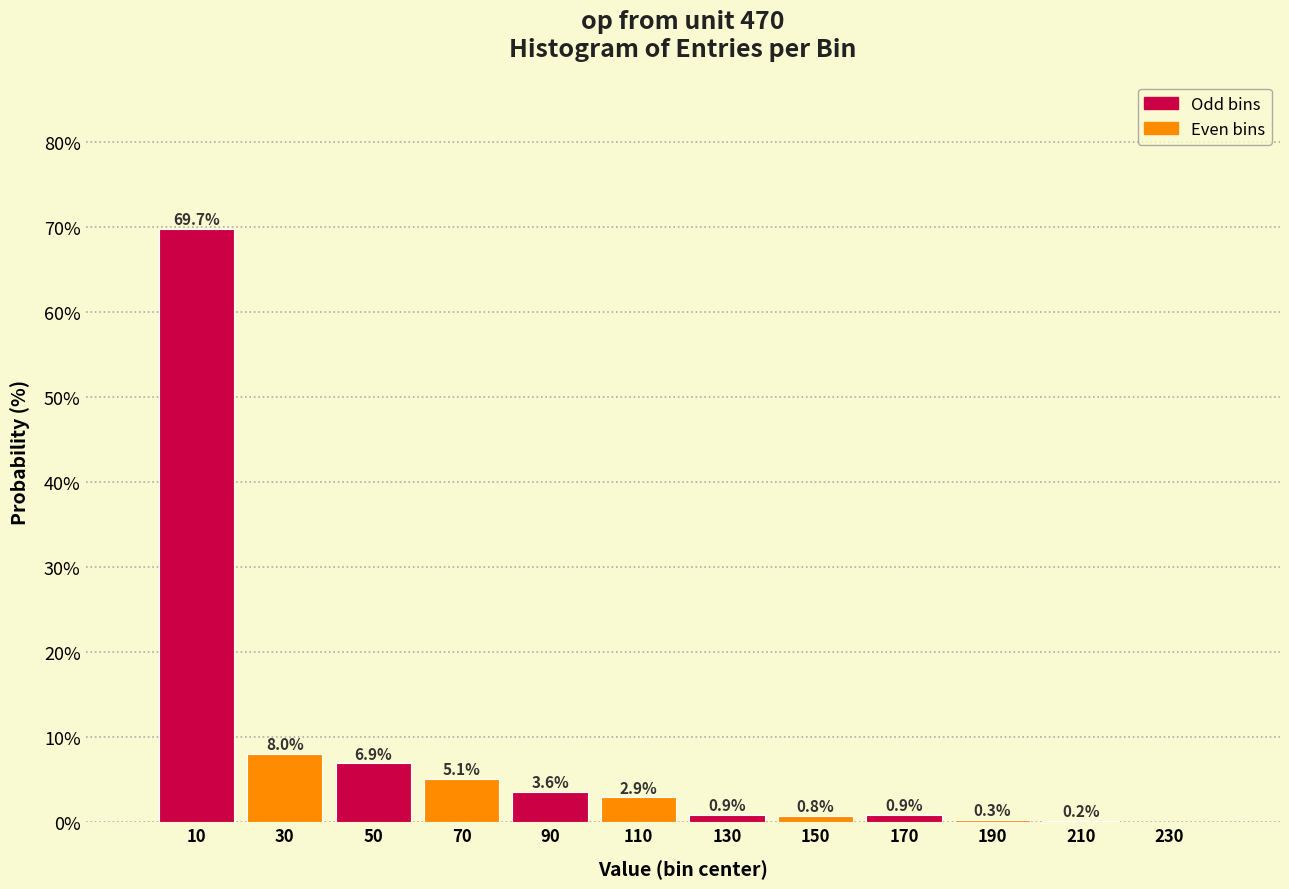

Reading right to left, list all the values displayed in this chart.

230=0.0	210=0.2	190=0.3	170=0.9	150=0.8	130=0.9	110=2.9	90=3.6	70=5.1	50=6.9	30=8.0	10=69.7